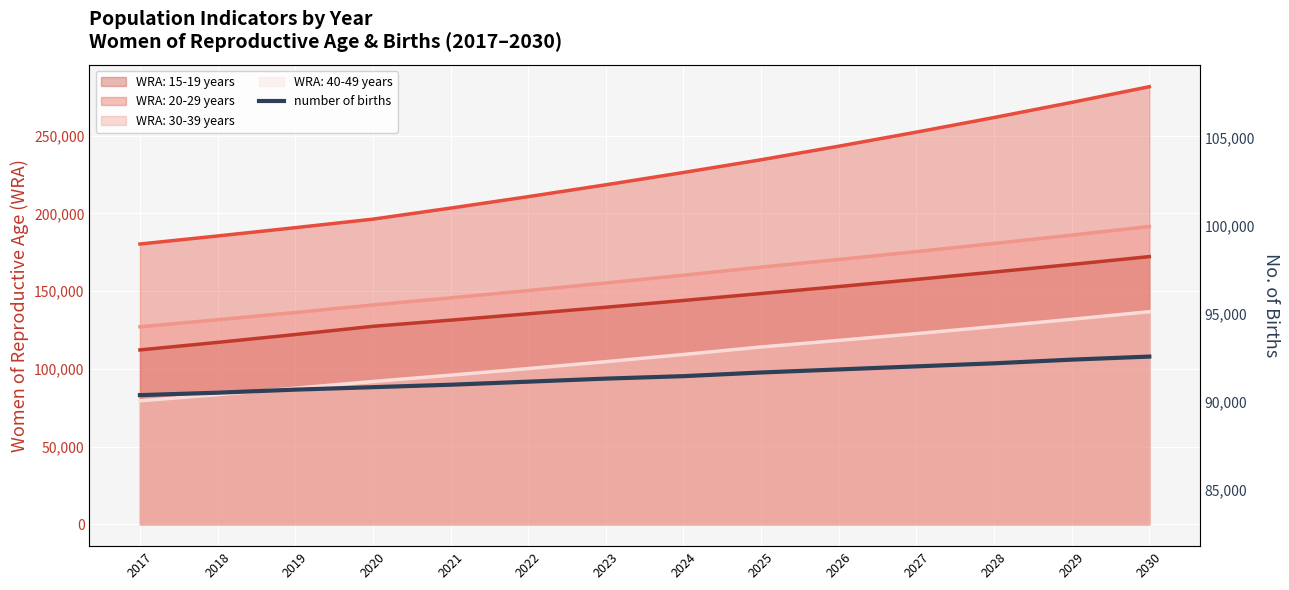

What value does the data have at 2020?

88189.9